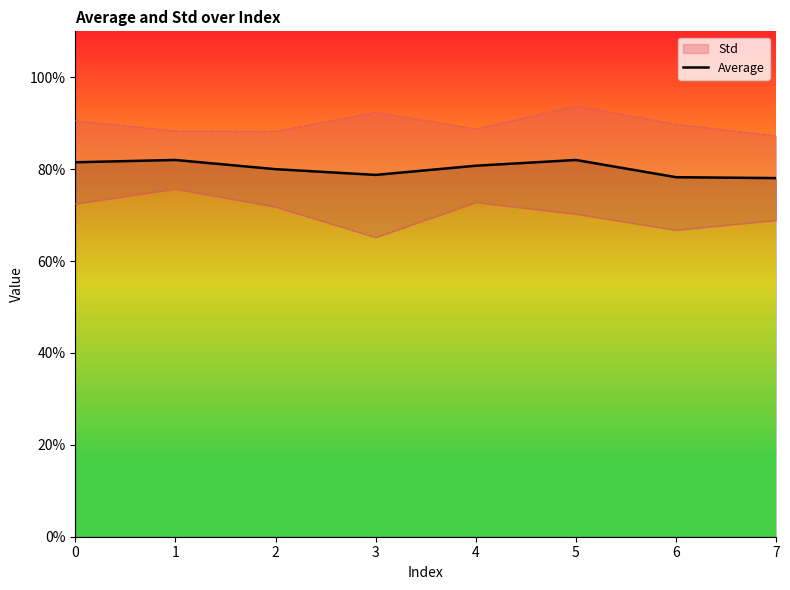

What is the average value?

0.8